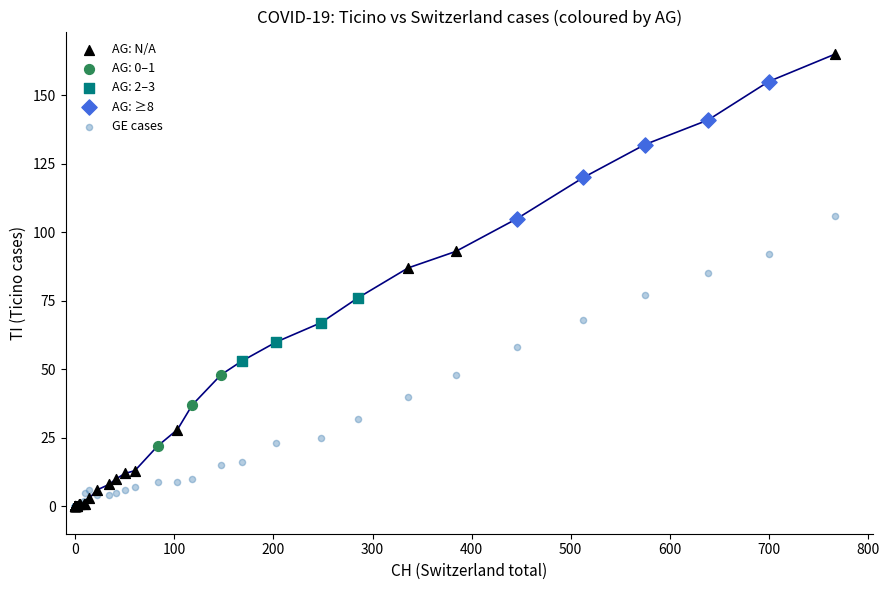

Which series has the largest Y range (max minus min)?

AG: N/A